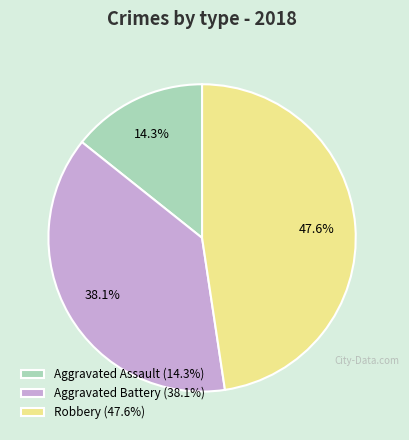

Does any single category account for the majority?

No